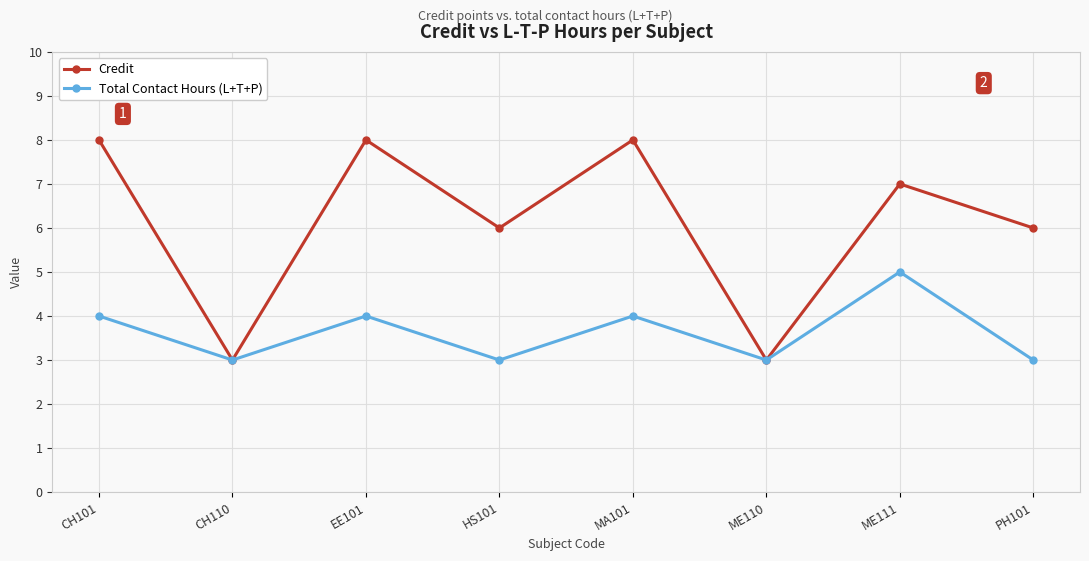

True or false: Credit has a value of 13 at EE101.

False